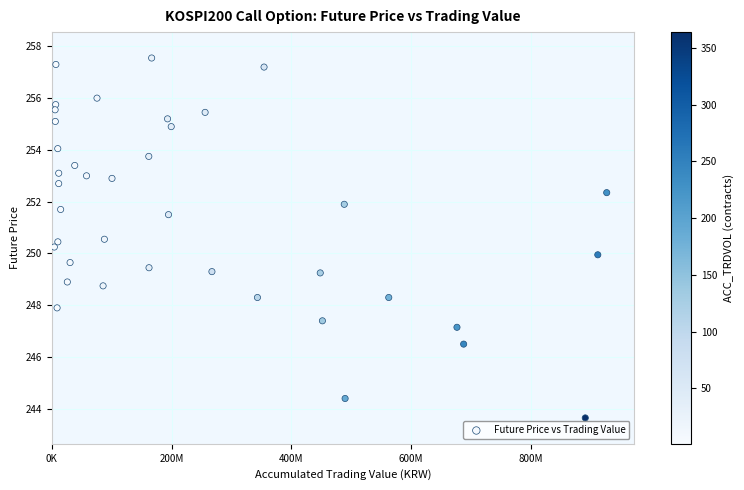

What is the range of Y values (max minus min)?

13.9